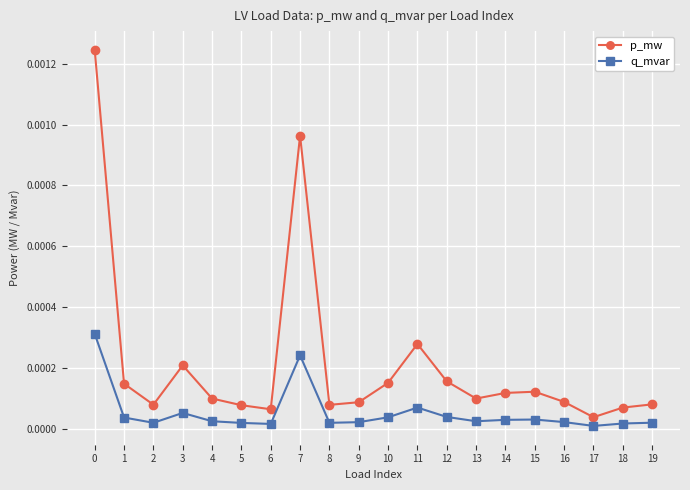

Which series has the widest spread of values?

p_mw